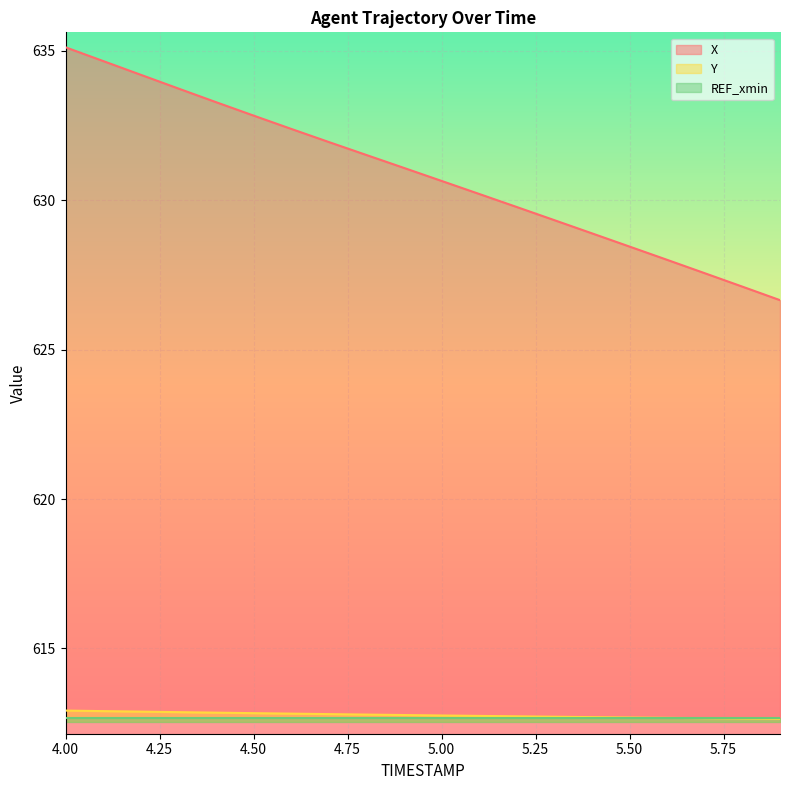

What is the approximate value of X at 4.2?

634.2